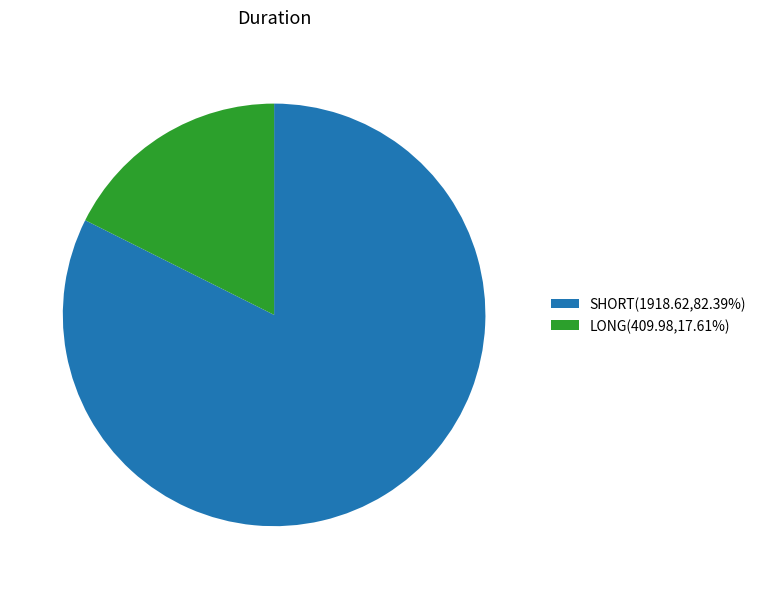

Is the sum of LONG(409.98,17.61%) and SHORT(1918.62,82.39%) greater than half?

Yes